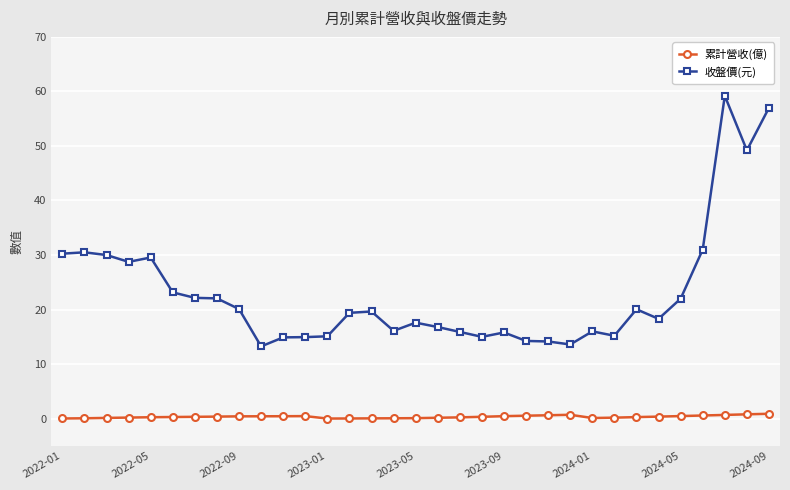

Which series has the largest range (max minus min)?

收盤價(元)